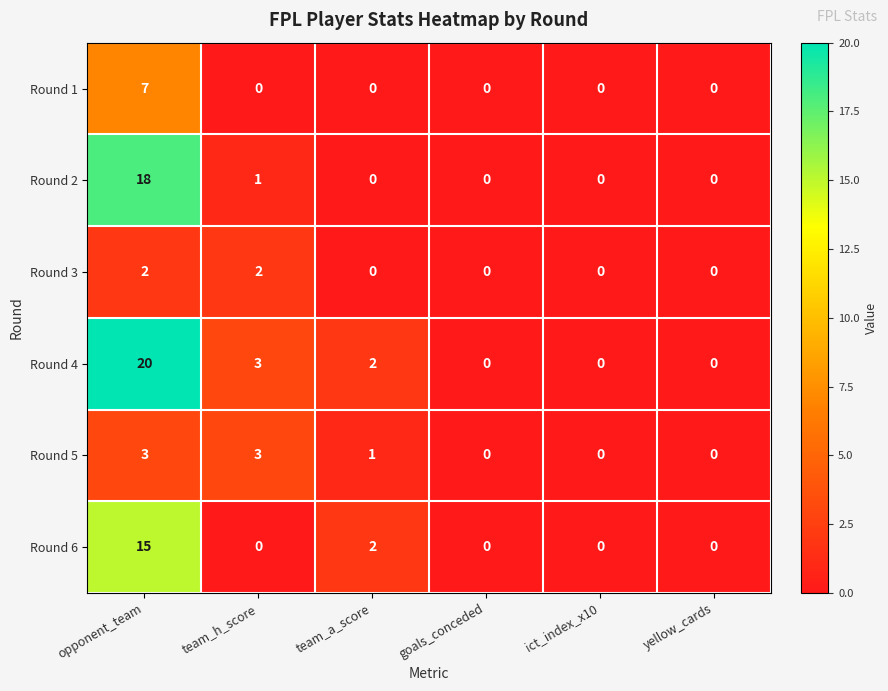

Which series has the widest spread of values?

Round 4